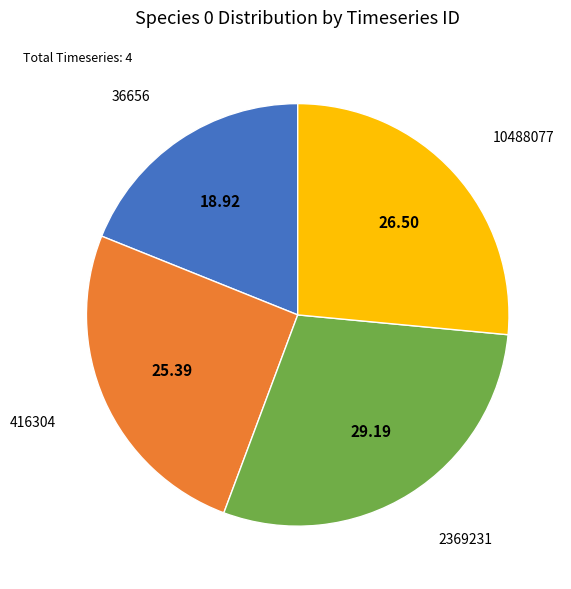

Is there a majority slice in this chart?

No